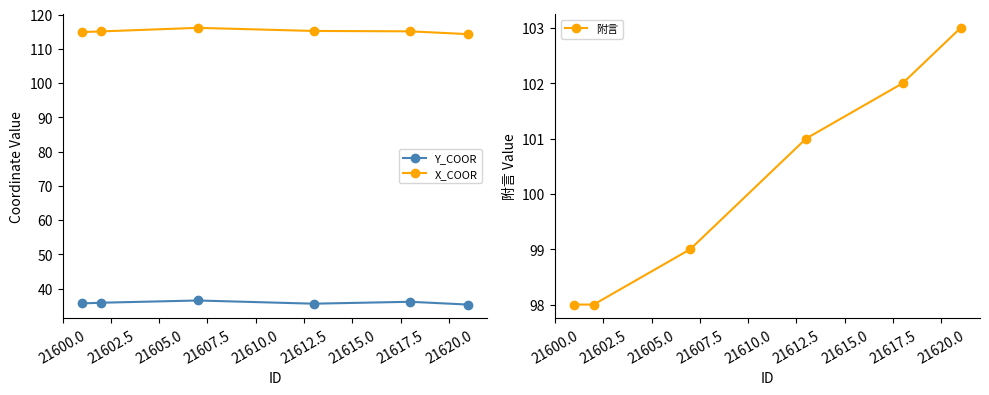

What is the lowest value of the X_COOR series?

114.3